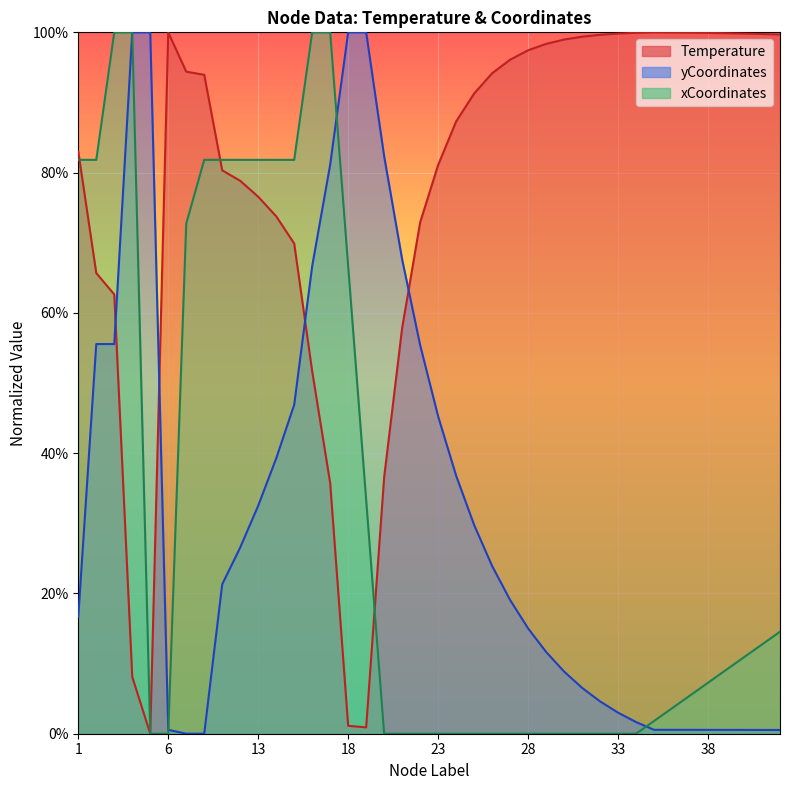

Which series has the largest range (max minus min)?

Temperature